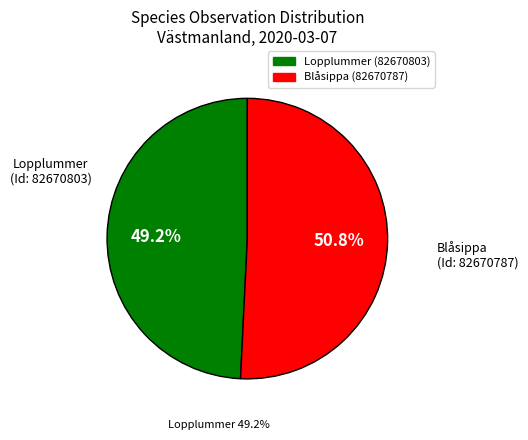

What percentage is the 82670787 slice, to the nearest percent?

51%